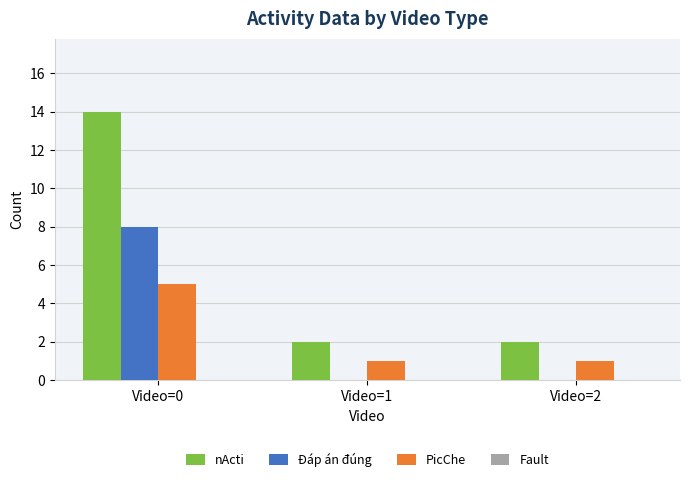

Which series has the widest spread of values?

nActi